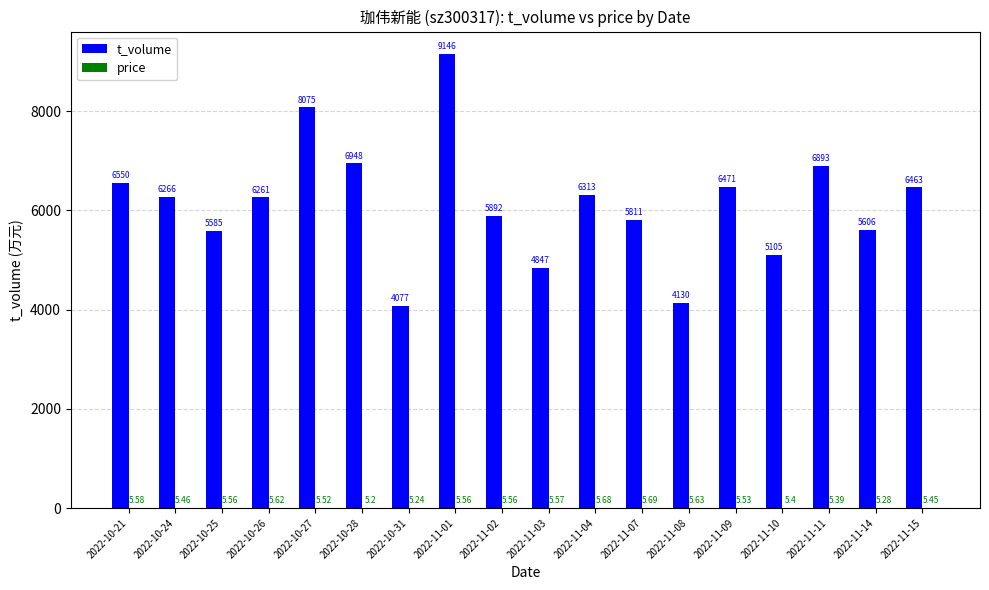

Which series changed the most between 2022-10-25 and 2022-11-03?

t_volume